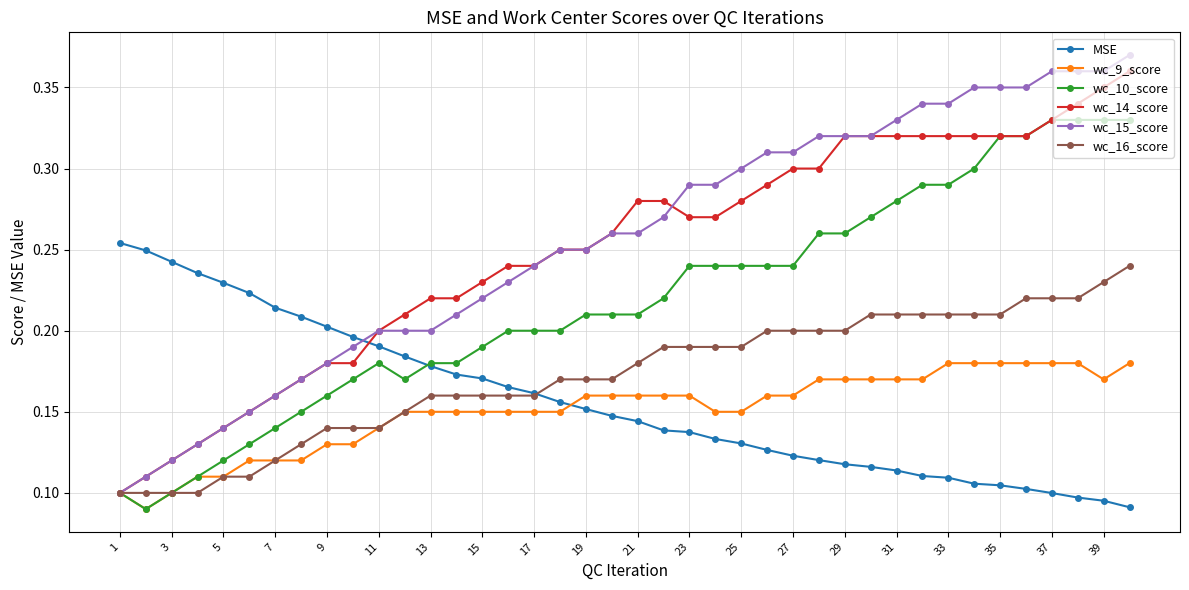

At how many categories does at least one series exceed 0?

40